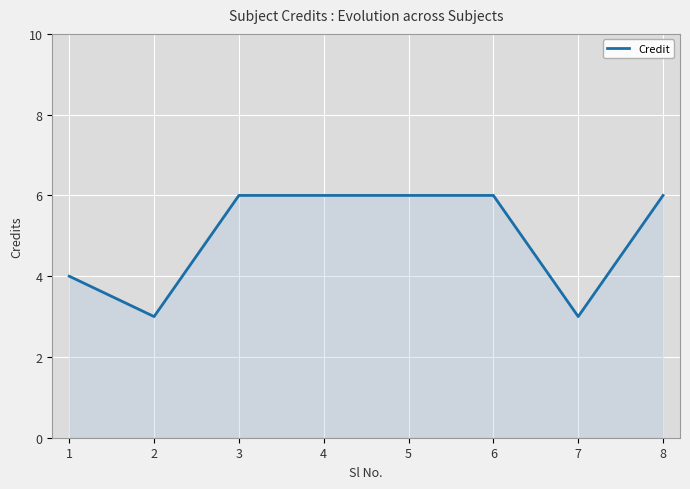

The value at 7 is 2. True or false?

False